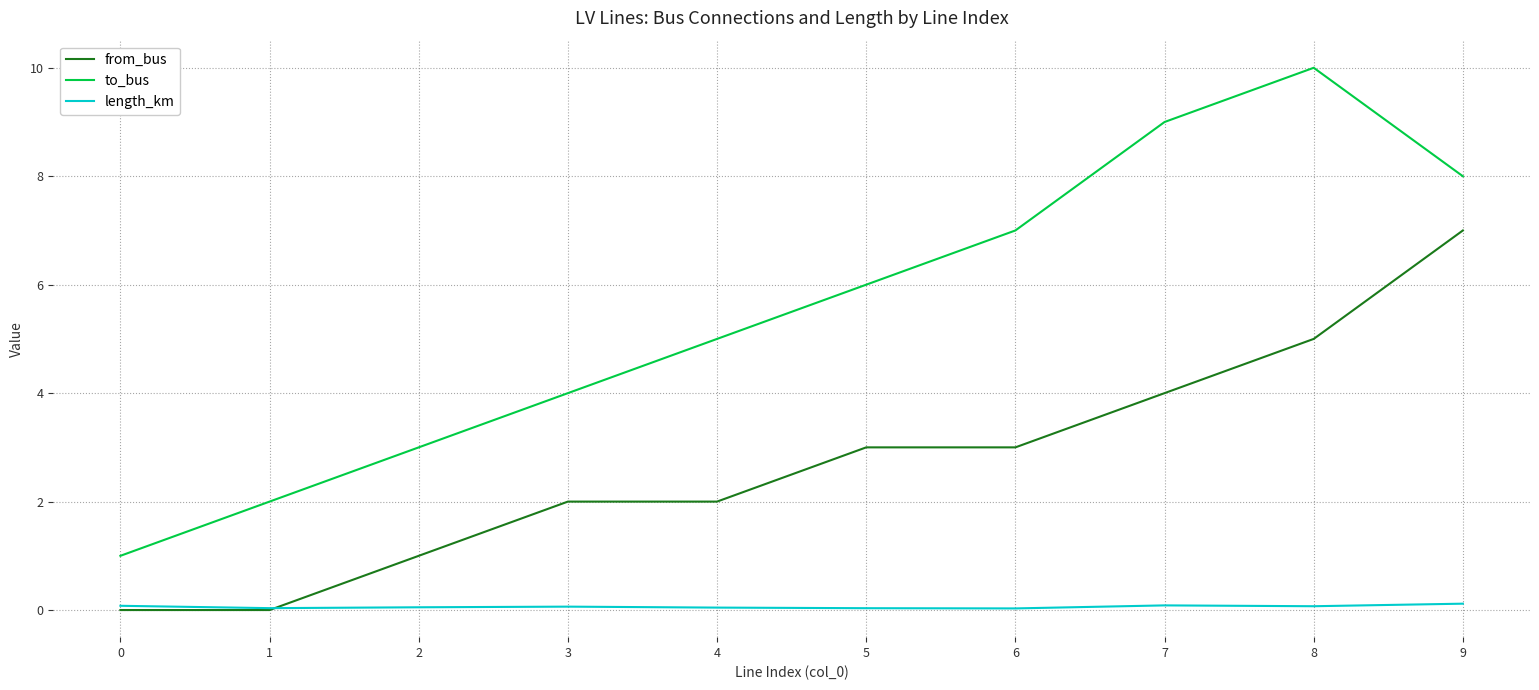

The value of from_bus at 1 is 0.0. True or false?

True